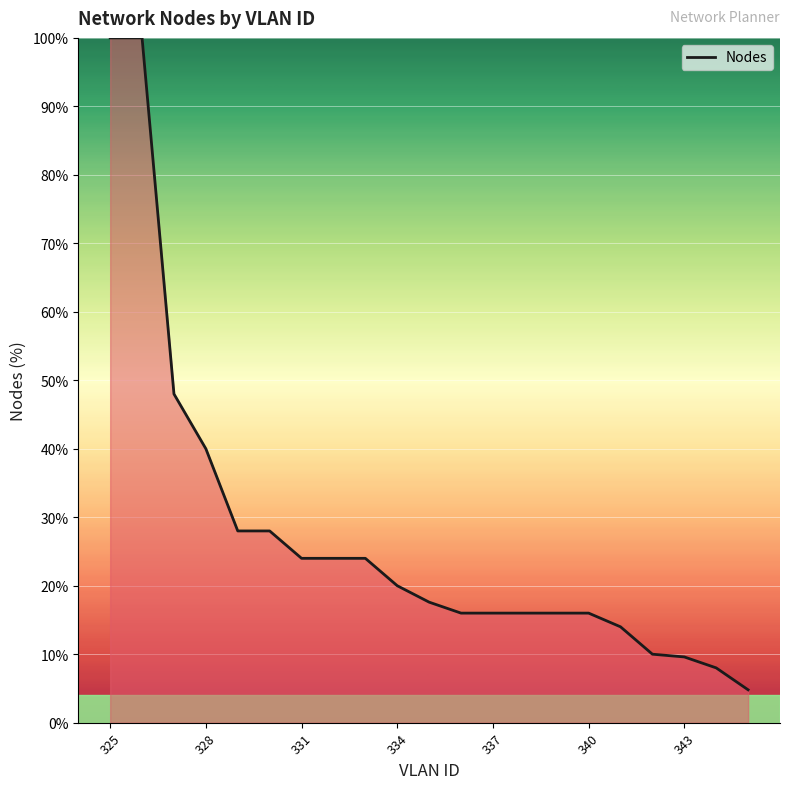

Does the chart have visible grid lines?

Yes